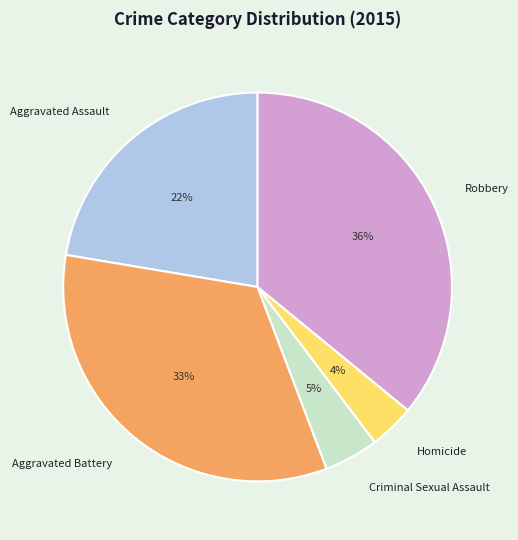

Combined, do Criminal Sexual Assault and Robbery account for over 50%?

No